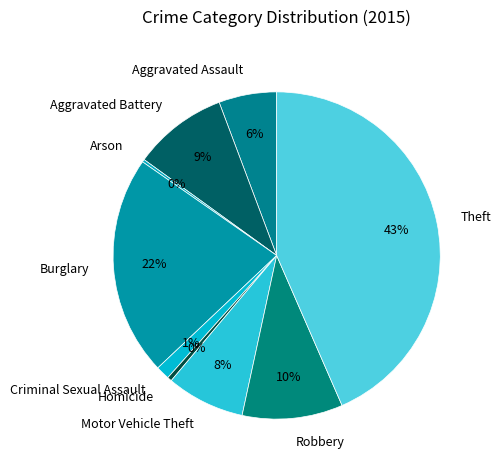

To the nearest percent, what is the average slice percentage?

11%